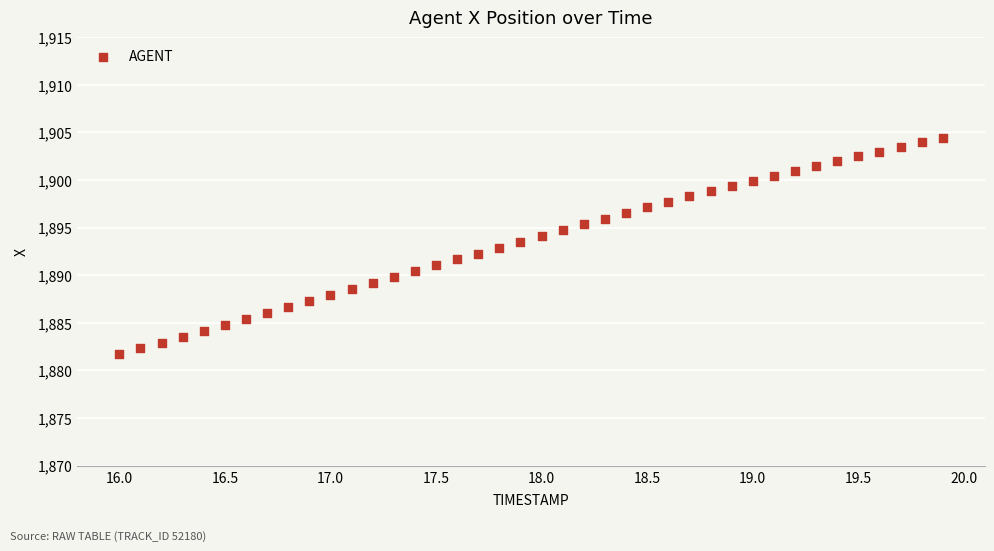

What is the range of Y values (max minus min)?

22.7